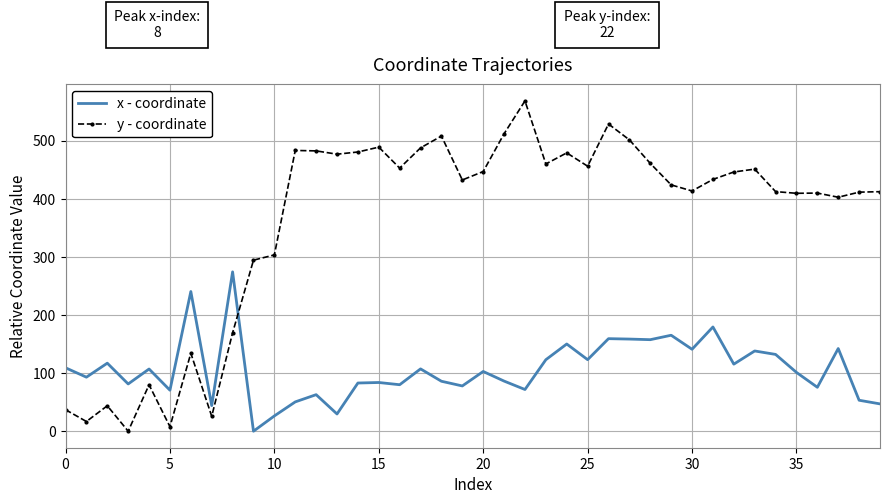

True or false: x - coordinate has more than 0 interior local peaks.

True